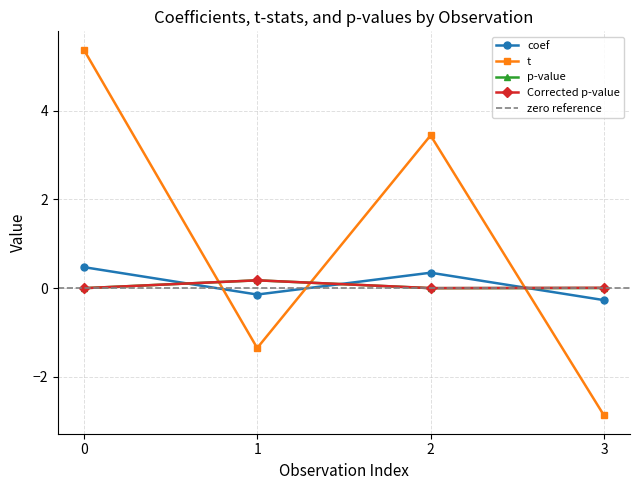

What is the greatest value displayed?

5.4